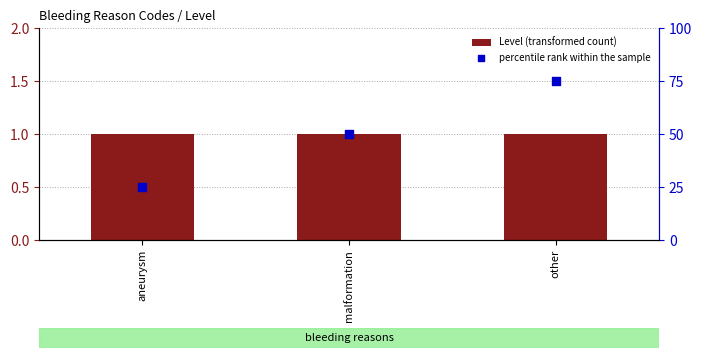

Is the value of percentile rank within the sample at aneurysm greater than the value of Level (transformed count) at other?

Yes